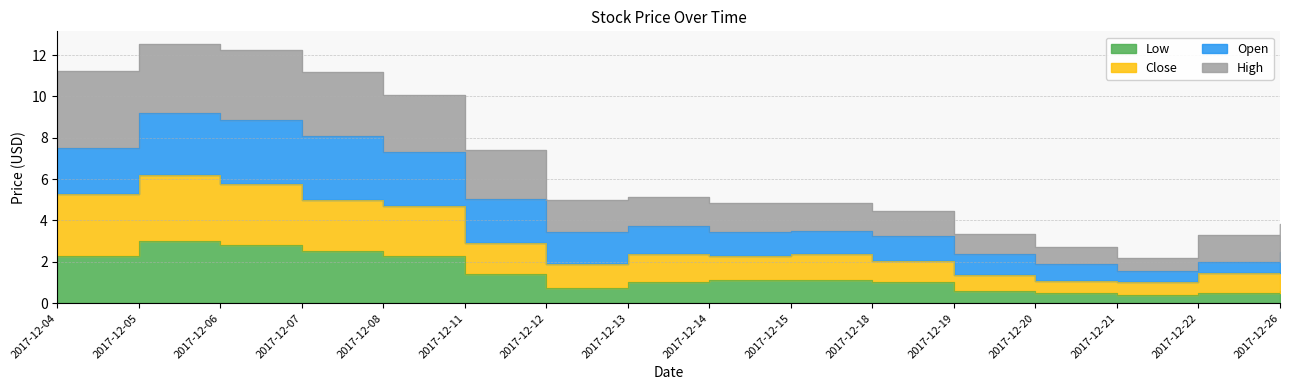

List the labels in order of High value, smallest first.

2017-12-21, 2017-12-20, 2017-12-22, 2017-12-19, 2017-12-26, 2017-12-18, 2017-12-15, 2017-12-14, 2017-12-12, 2017-12-13, 2017-12-11, 2017-12-08, 2017-12-07, 2017-12-04, 2017-12-06, 2017-12-05